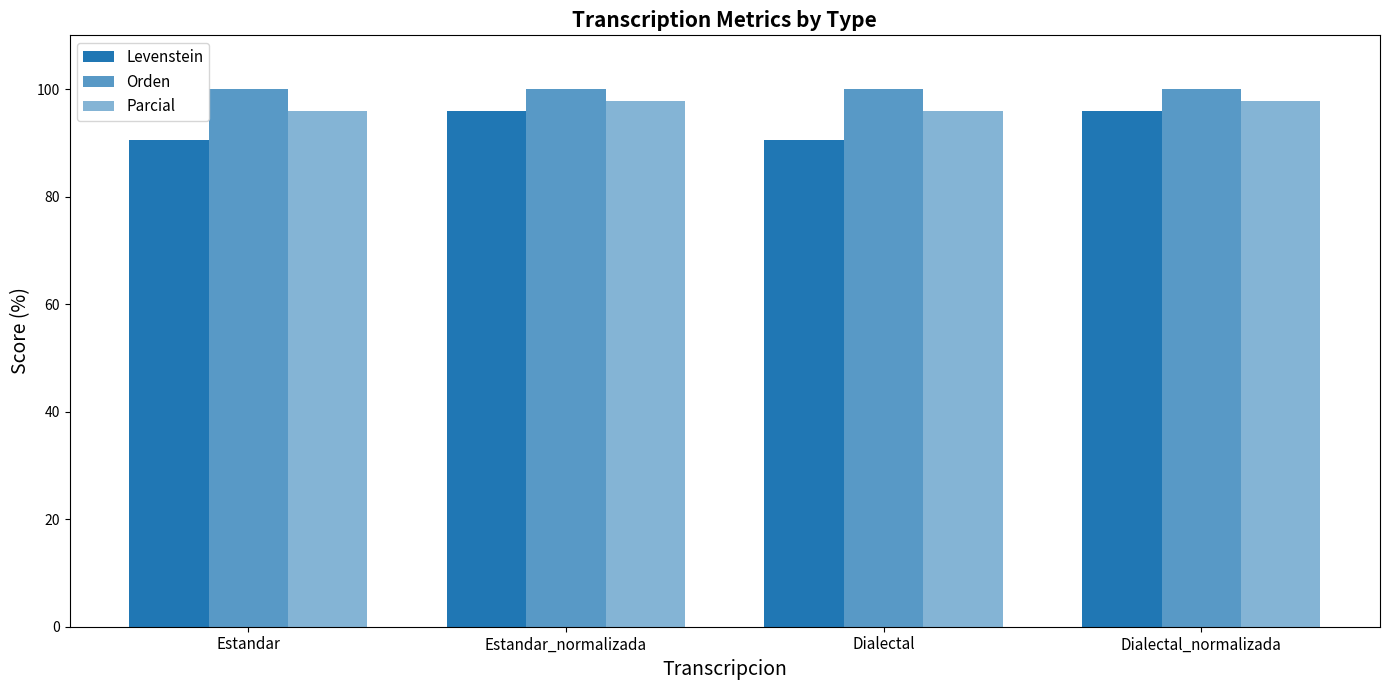

Are the bars horizontal?

No